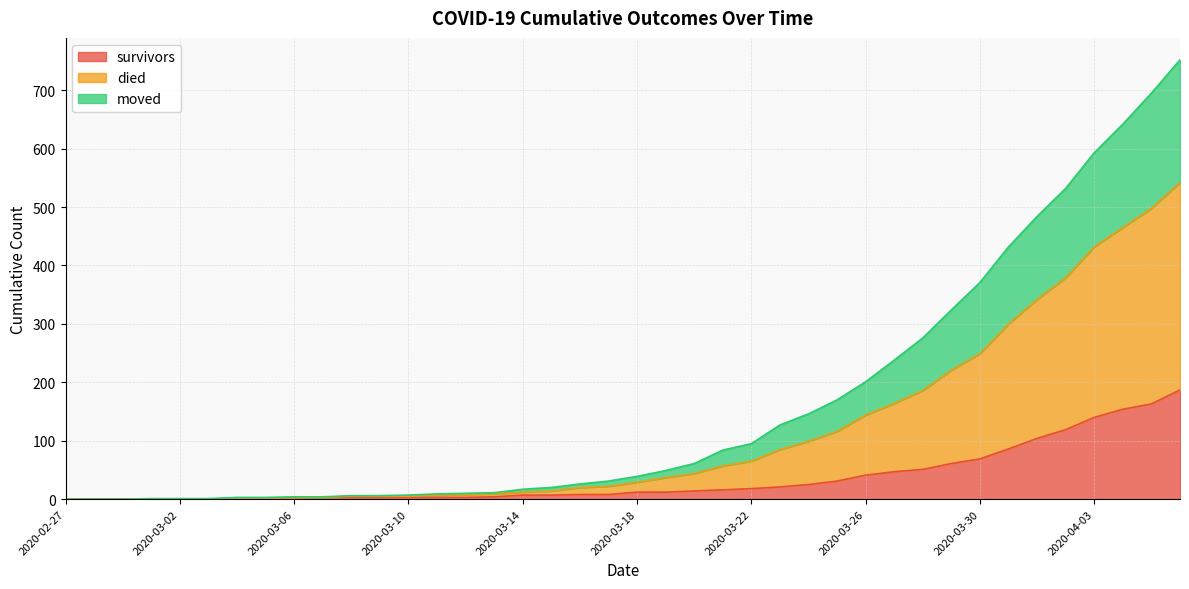

How many values in the died series are below 39?

20